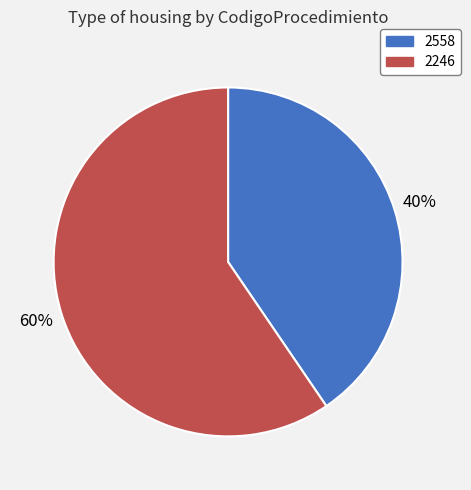

Is the sum of 2246 and 2558 greater than half?

Yes